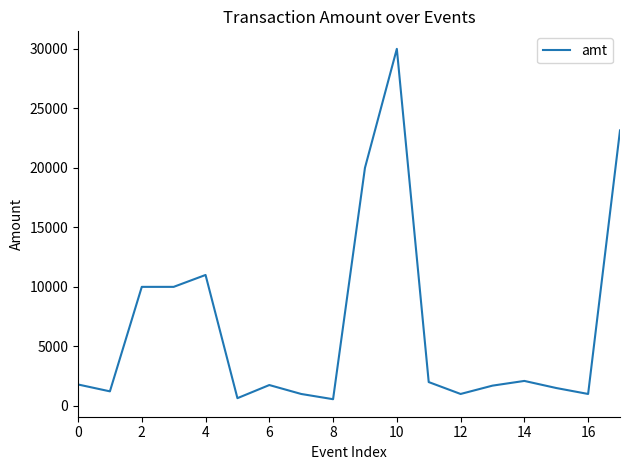

What is the difference between the maximum and minimum values?

29440